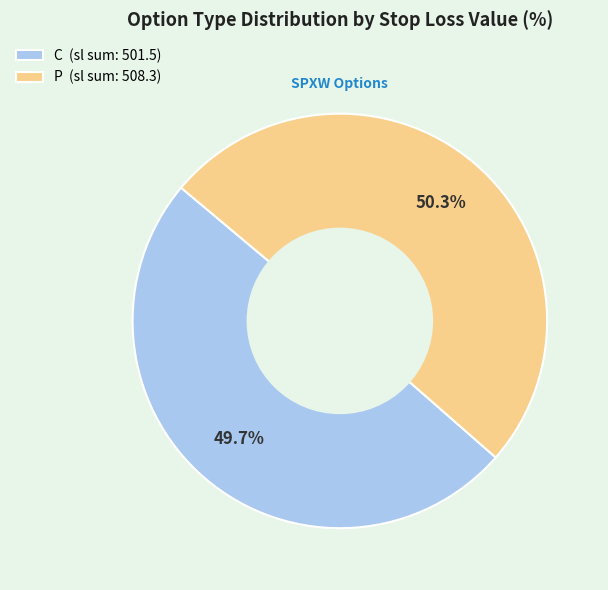

How many slices are in this pie chart?

2